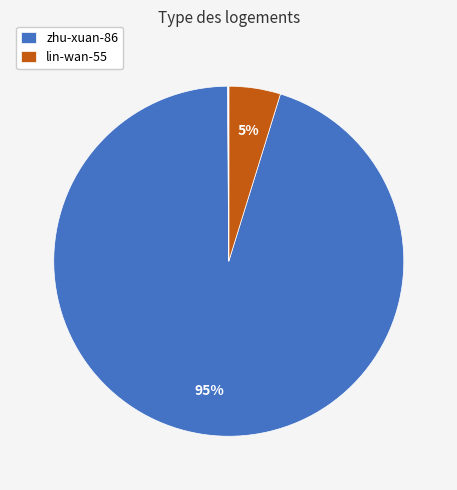

Does any single category account for the majority?

Yes